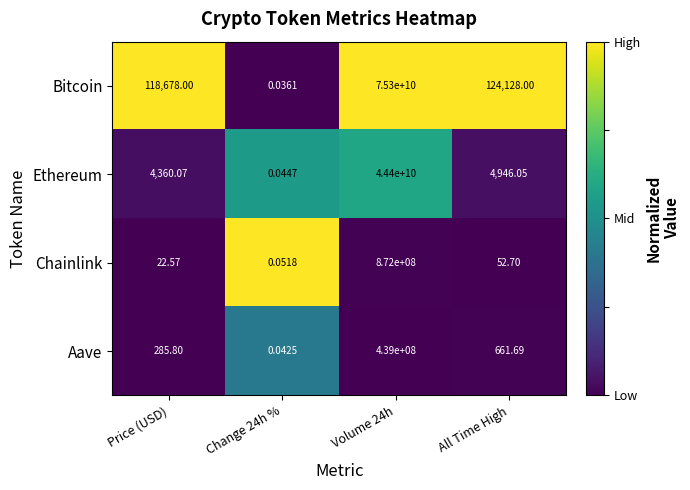

Where is Ethereum nearest to the value 22200000000?

All Time High